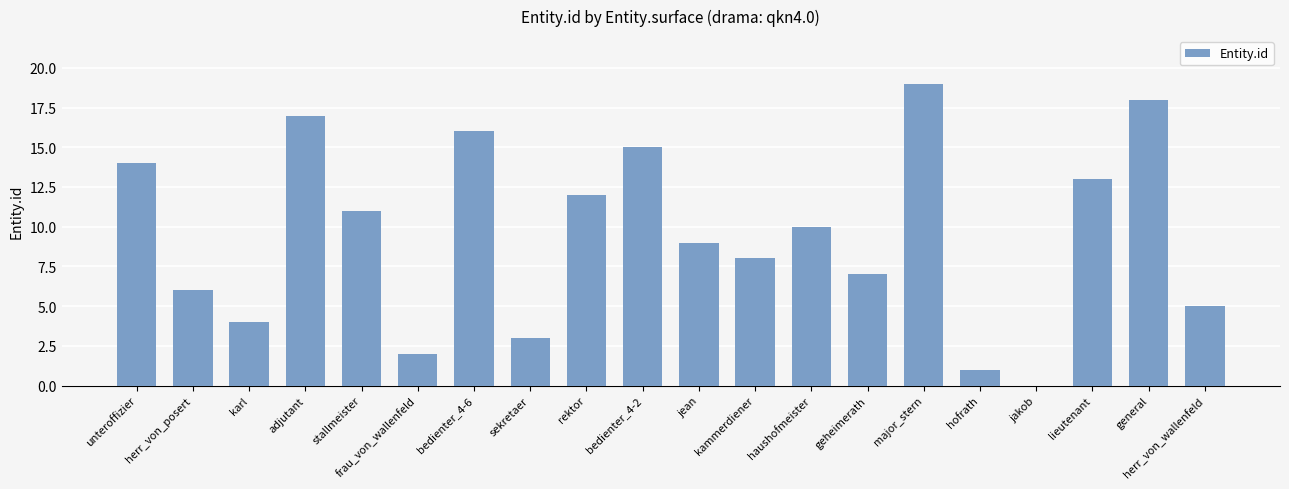

What is the maximum value shown in the chart?

19